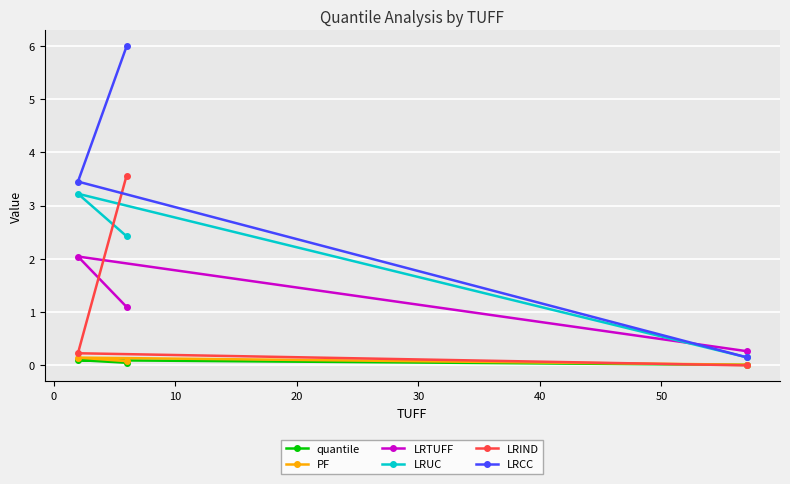

Which series has the widest spread of values?

LRCC